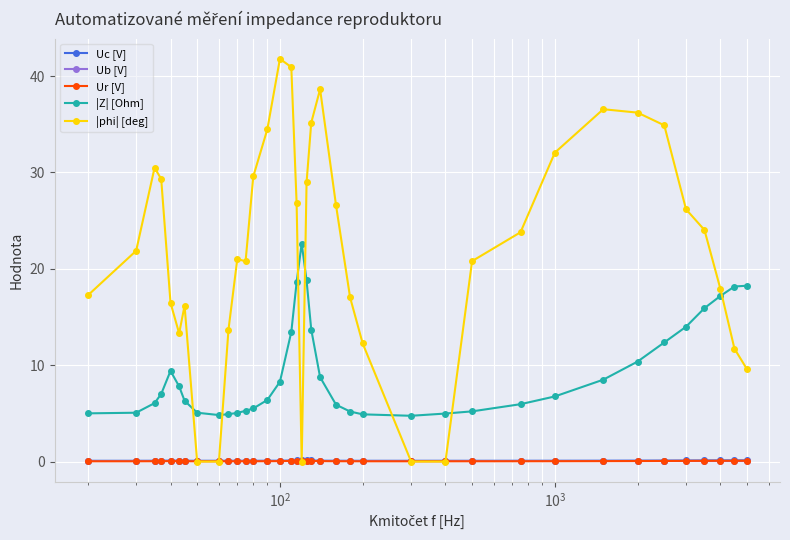

Which series has the largest total across all categories?

|phi| [deg]